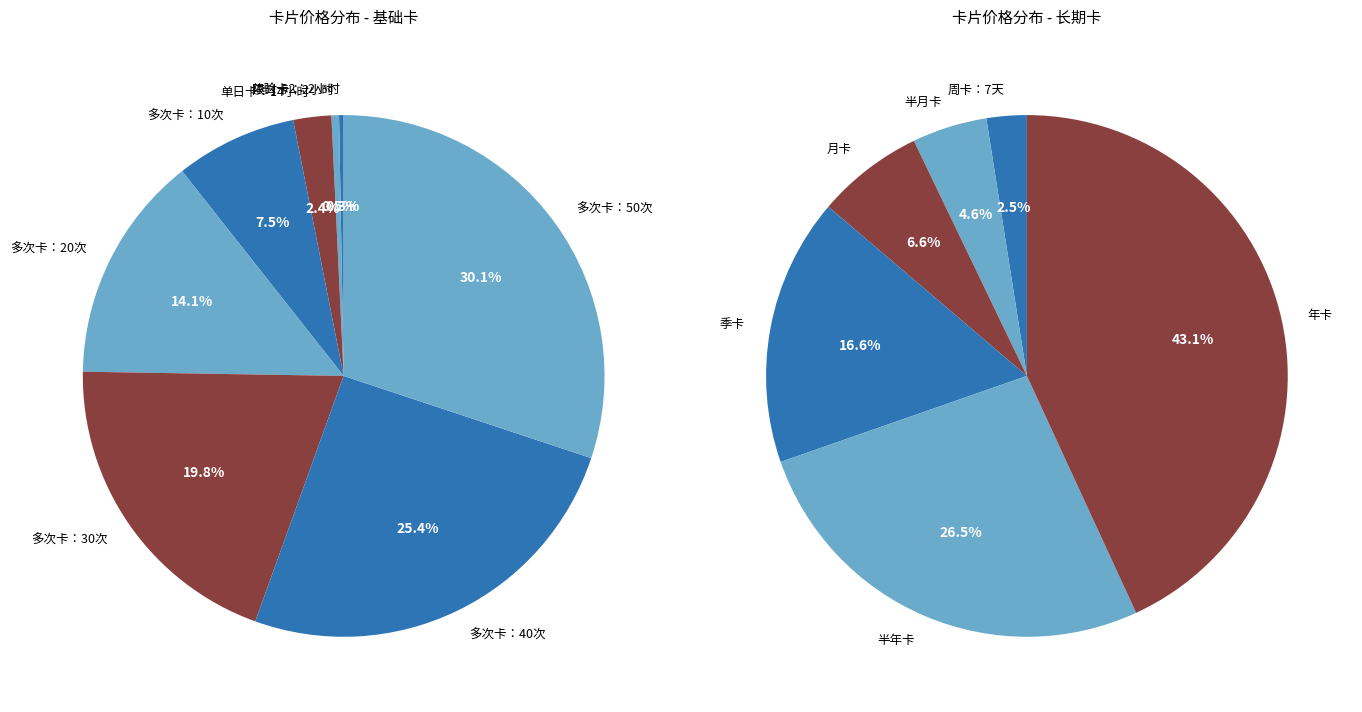

True or false: 单日卡：14小时 accounts for 12% of the total.

False